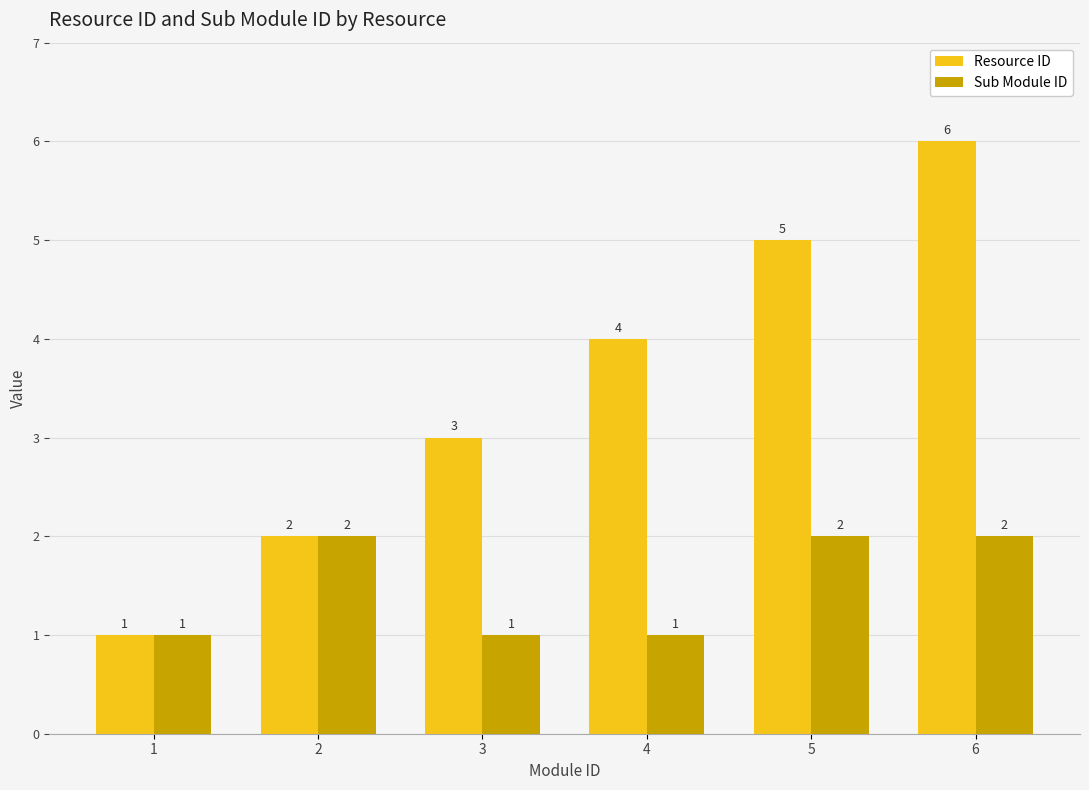

Reading left to right, transcribe all the data shown in this chart.

Resource ID: 1	2	3	4	5	6
Sub Module ID: 1	2	1	1	2	2